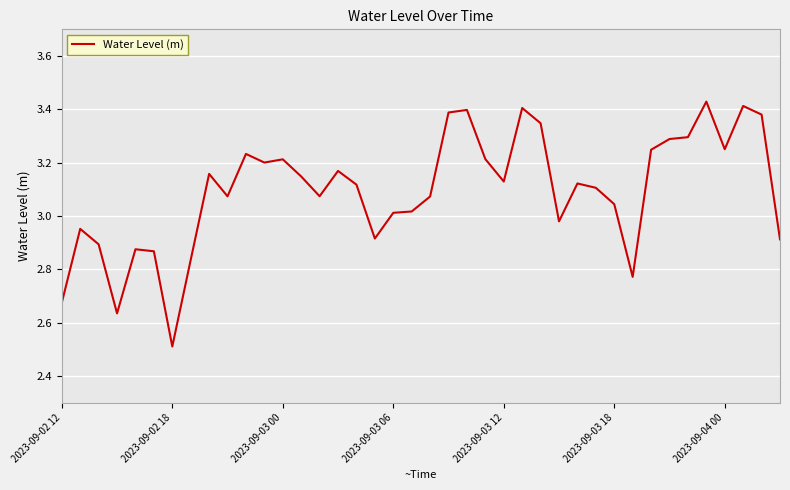

What is the minimum value shown in the chart?

2.5